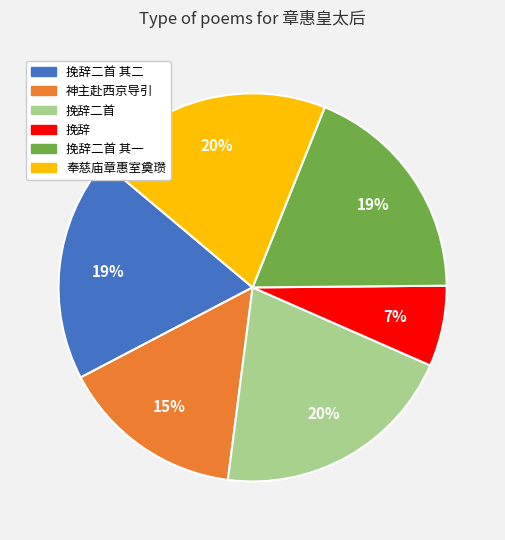

Is there a majority slice in this chart?

No